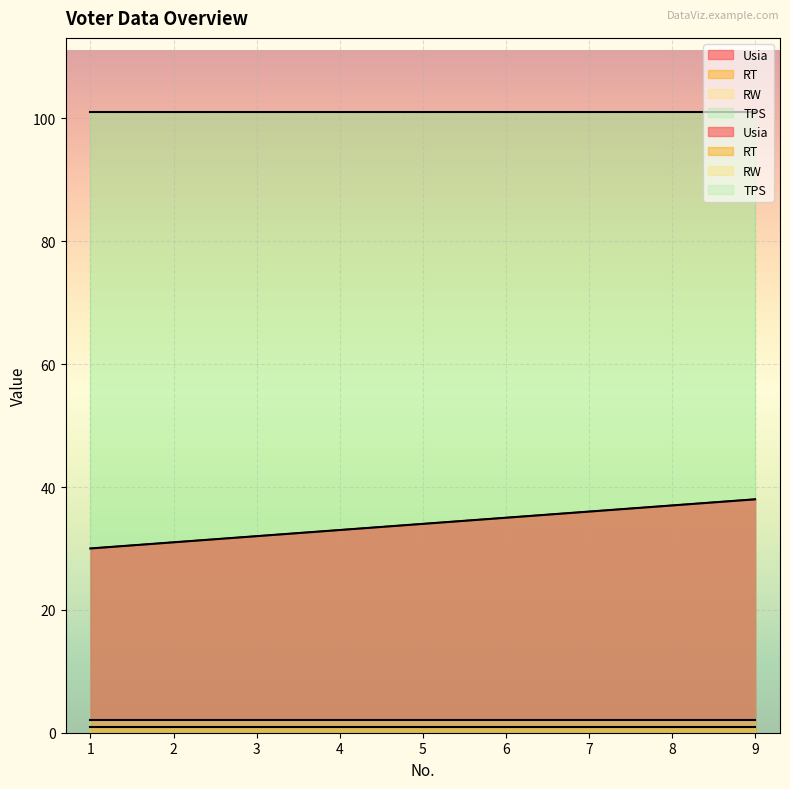

Reading left to right, what are all the values shown in this chart?

Usia: 30	31	32	33	34	35	36	37	38
RT: 1	1	1	1	1	1	1	1	1
RW: 2	2	2	2	2	2	2	2	2
TPS: 101	101	101	101	101	101	101	101	101